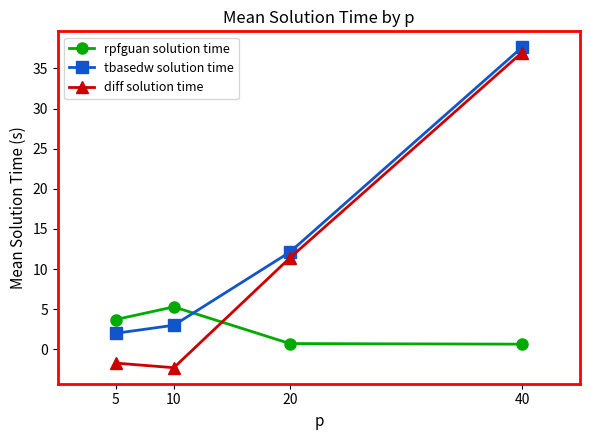

Is it true that rpfguan solution time equals 2.1 at 10?

False